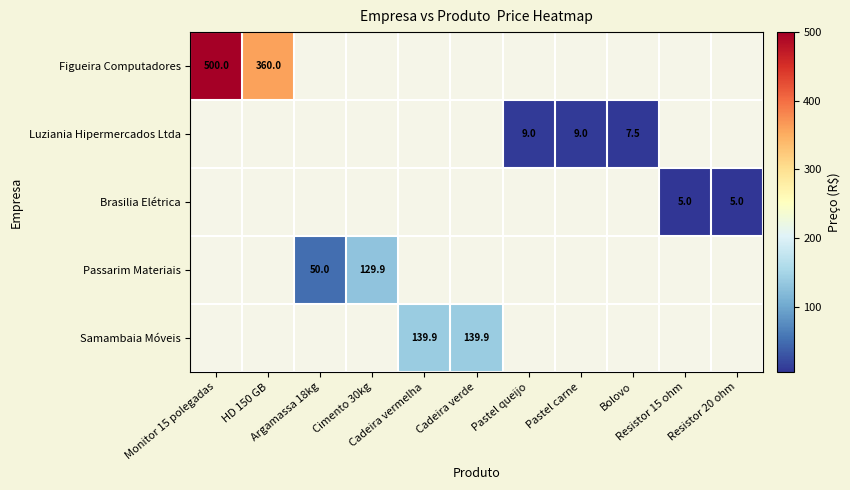

Which has a higher value, Pastel queijo or Argamassa 18kg?

Argamassa 18kg